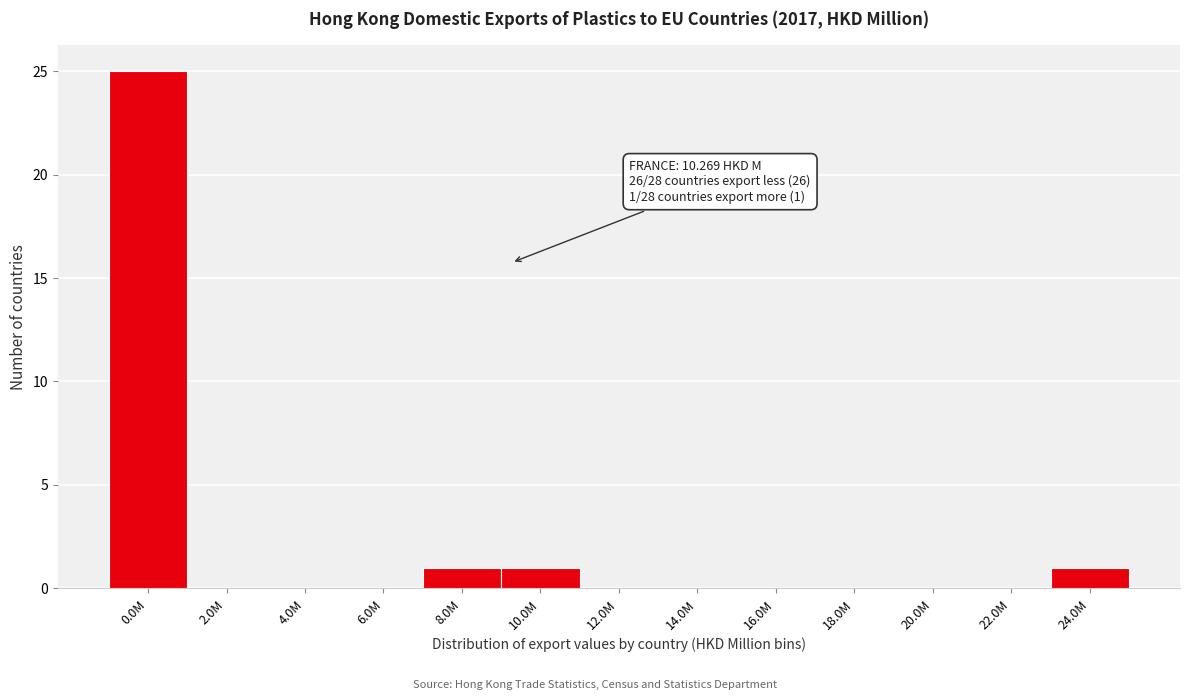

Reading left to right, what are all the values shown in this chart?

0.0M=25	2.0M=0	4.0M=0	6.0M=0	8.0M=1	10.0M=1	12.0M=0	14.0M=0	16.0M=0	18.0M=0	20.0M=0	22.0M=0	24.0M=1